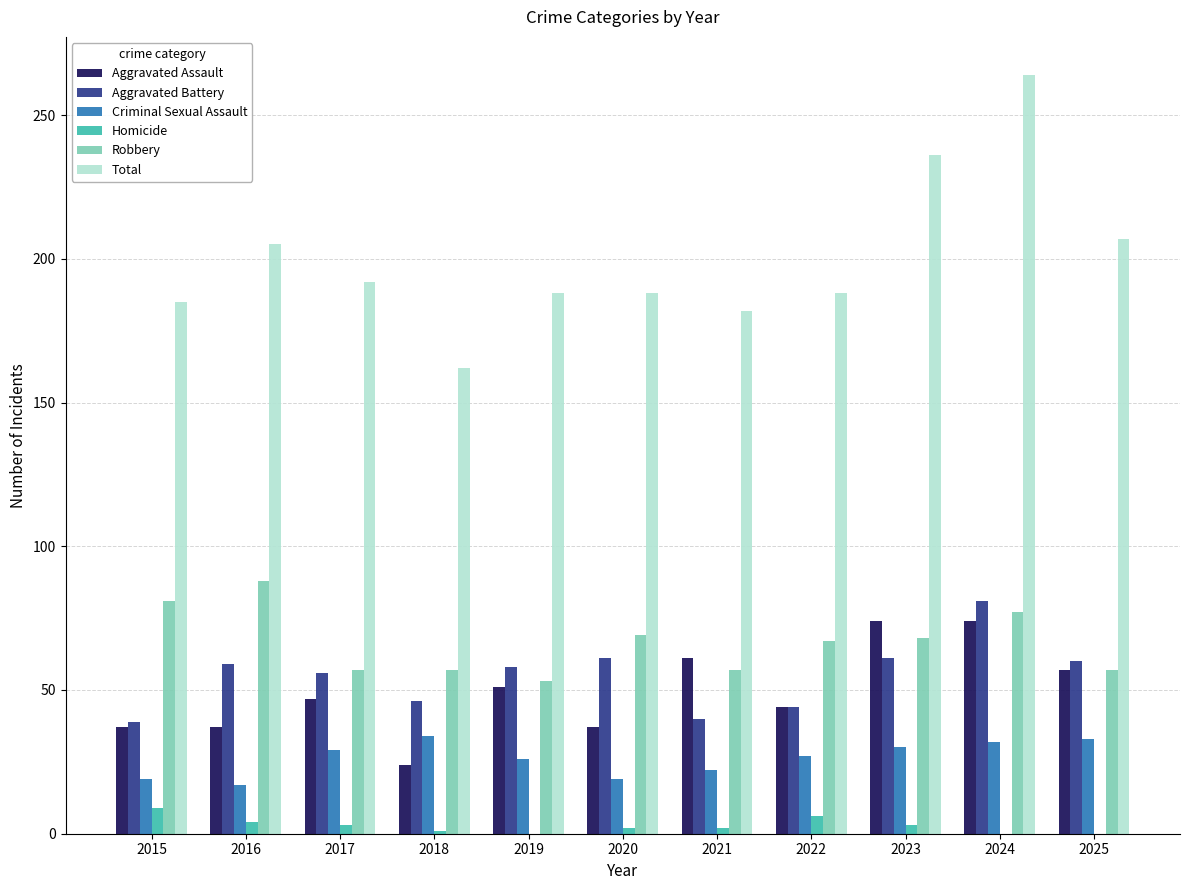

At which category is the sum across all series the highest?

2024